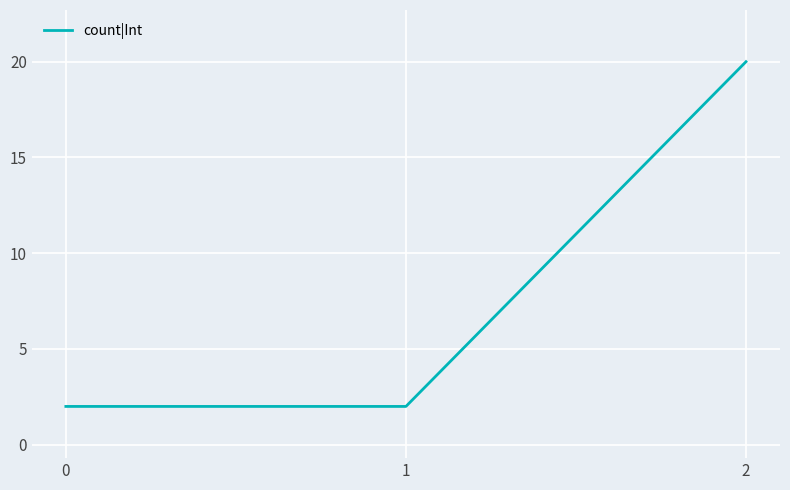

What is the difference between the maximum and second lowest values?

18